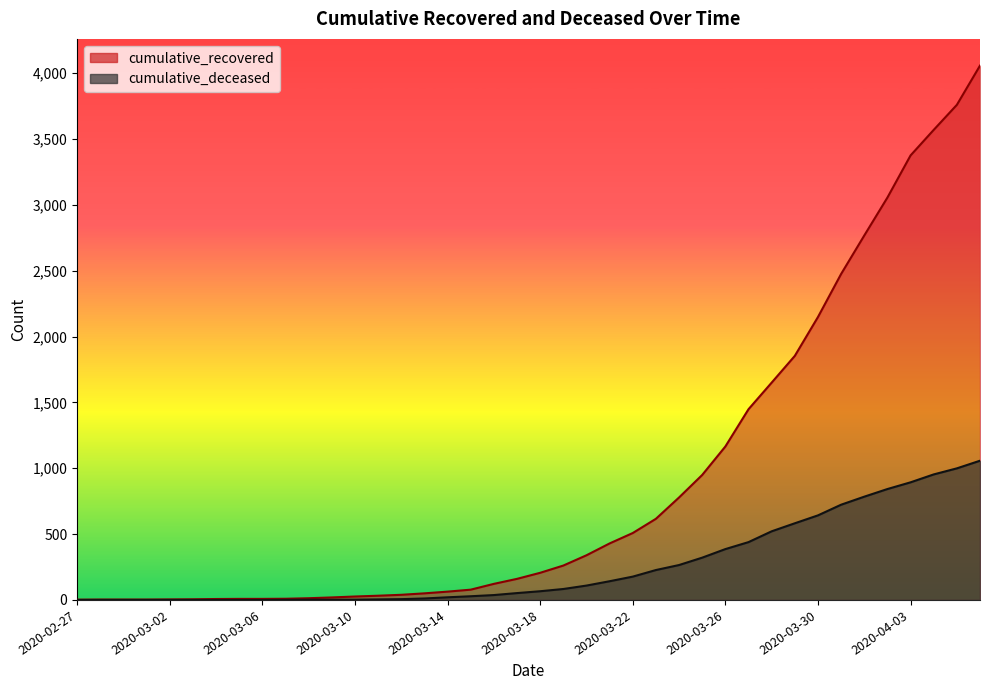

Is the value of cumulative_recovered at 2020-03-27 greater than the value of cumulative_deceased at 2020-03-30?

Yes